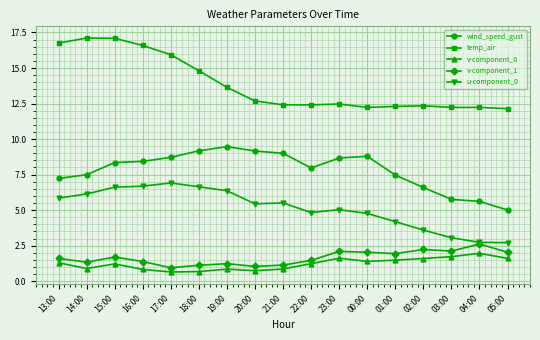

Read the v-component_1 value at 00:00.

2.0